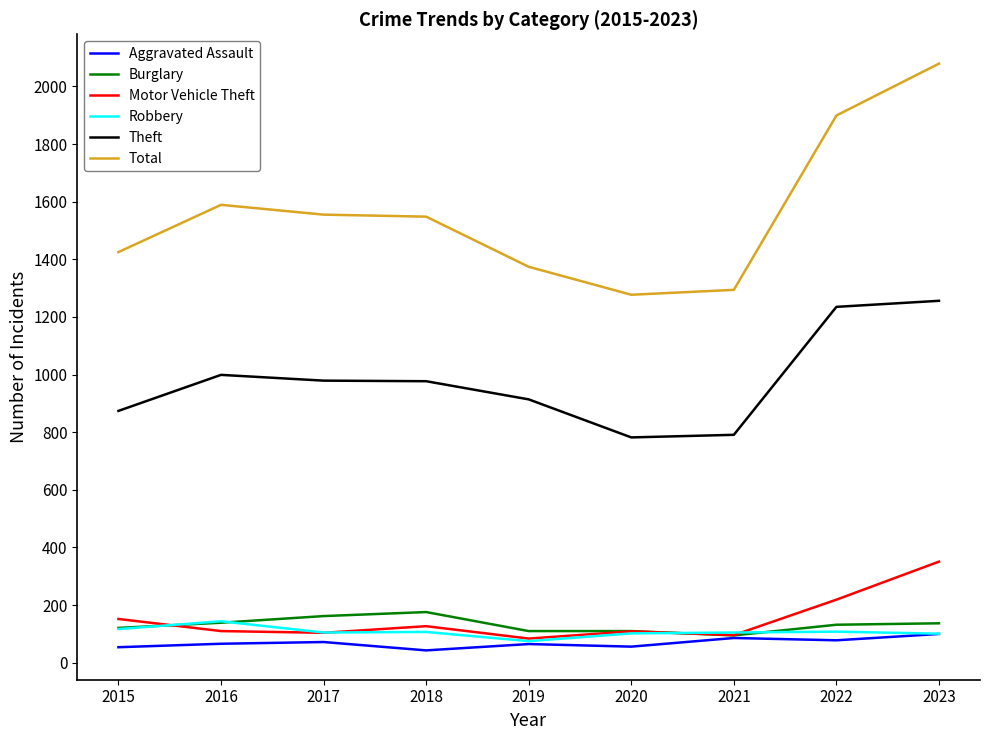

What is the difference between the maximum and minimum values in the Robbery series?

69